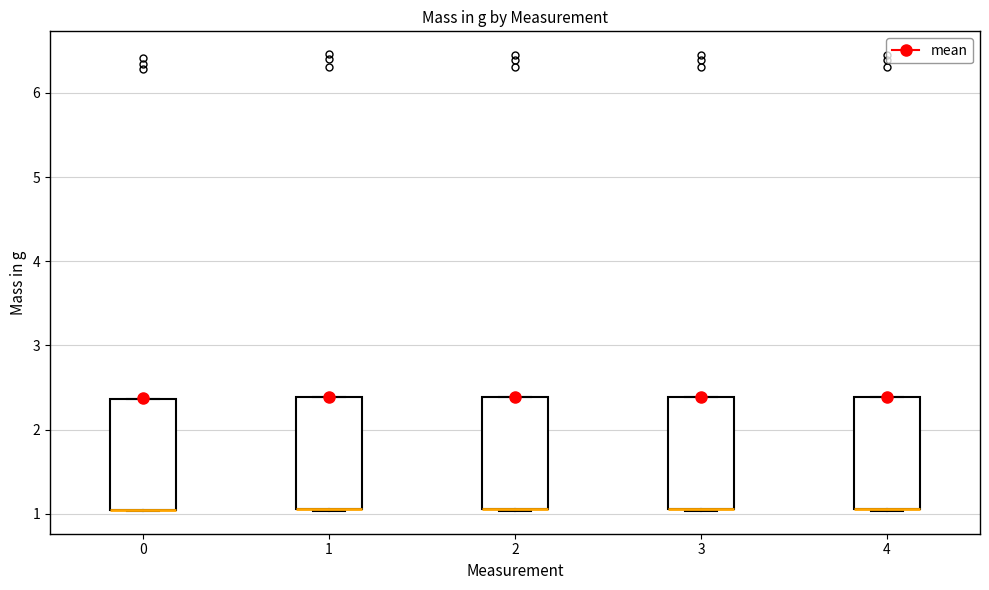

Where is the lower edge of the box at x = 3 on the y-axis? The values are not printed on the chart, so give them approximately, as read against the axis.

1.1